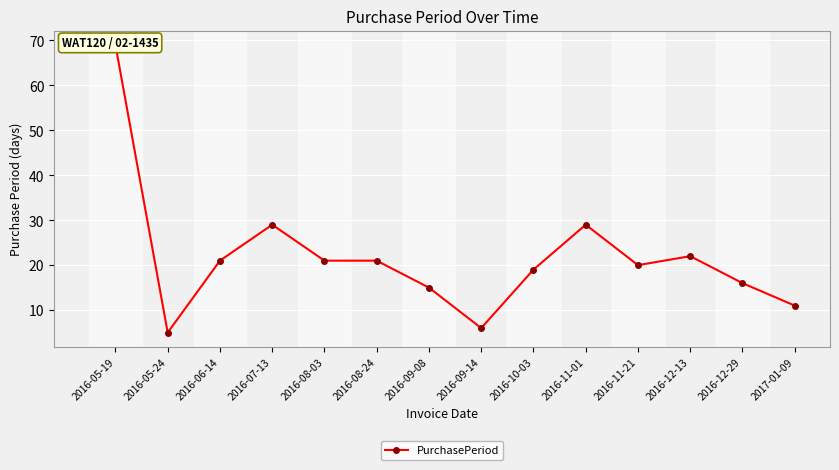

Reading left to right, extract all data points from this chart.

2016-05-19=69	2016-05-24=5	2016-06-14=21	2016-07-13=29	2016-08-03=21	2016-08-24=21	2016-09-08=15	2016-09-14=6	2016-10-03=19	2016-11-01=29	2016-11-21=20	2016-12-13=22	2016-12-29=16	2017-01-09=11